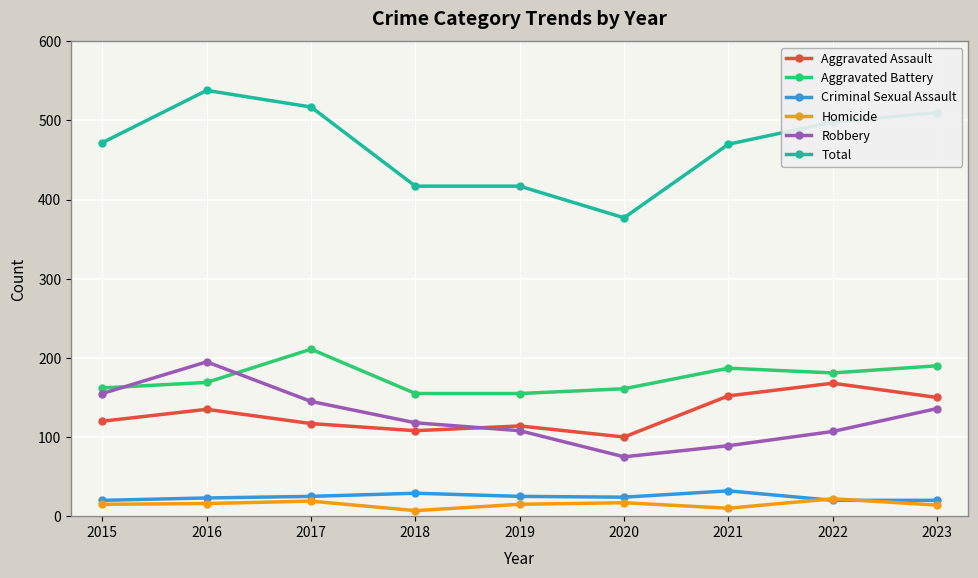

What is the total value across all series at 2015?

944